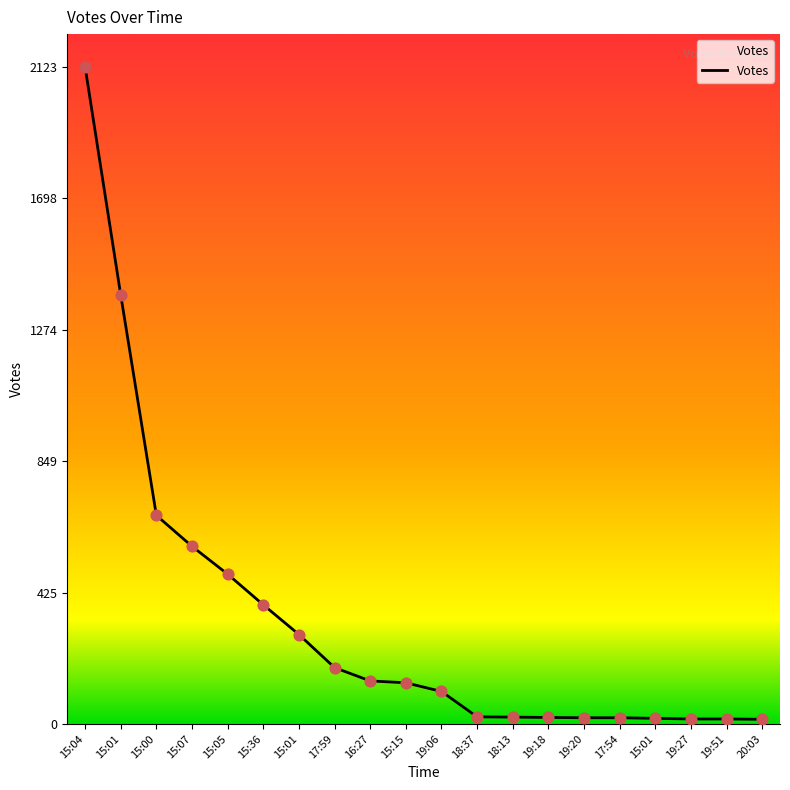

Between 17:59 and 16:27, which is larger?

17:59